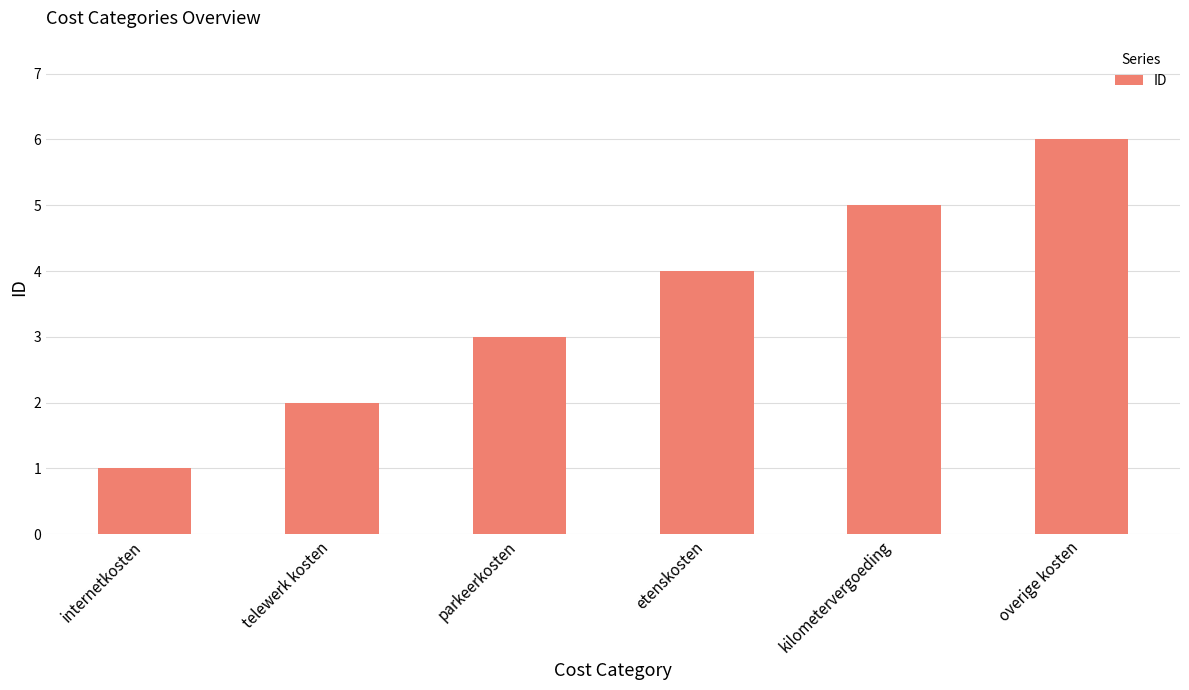

What position from the left is internetkosten?

1